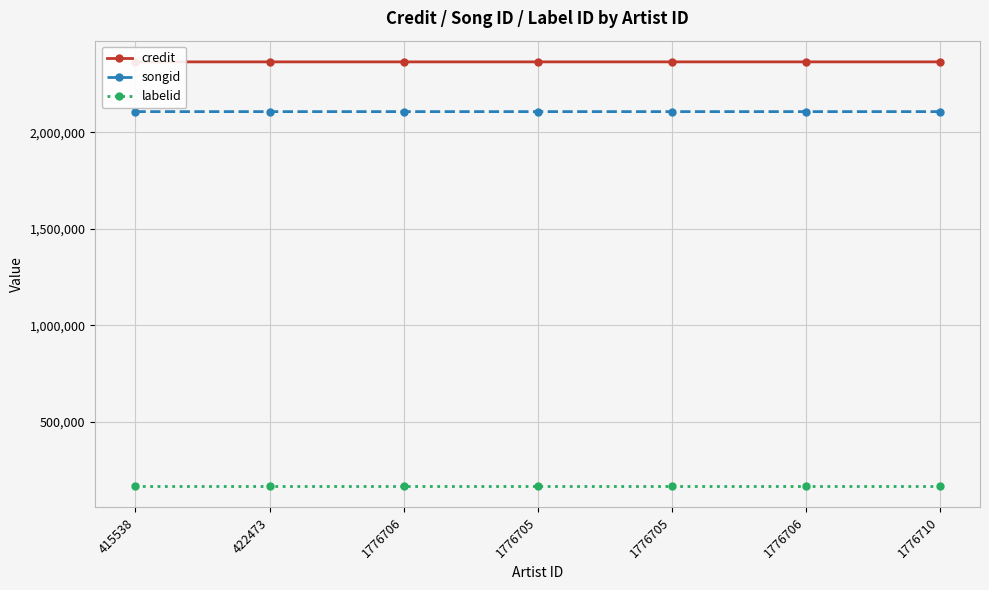

At how many categories does at least one series exceed 1059711?

7